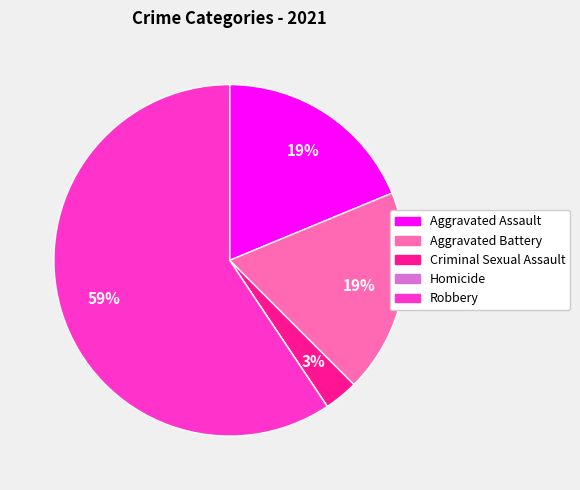

To the nearest percent, what is the average slice percentage?

20%